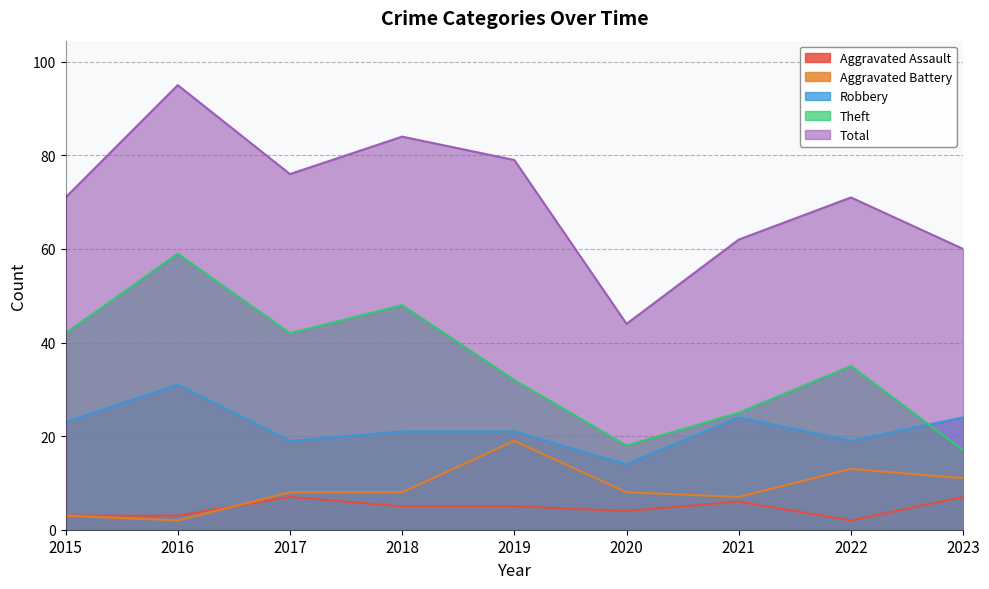

How many lines are shown in the chart?

5